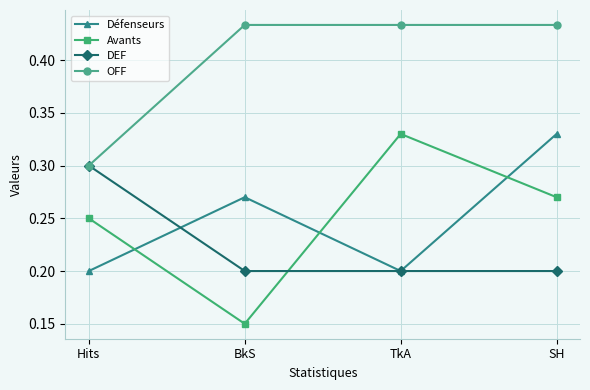

Does the chart have visible grid lines?

Yes